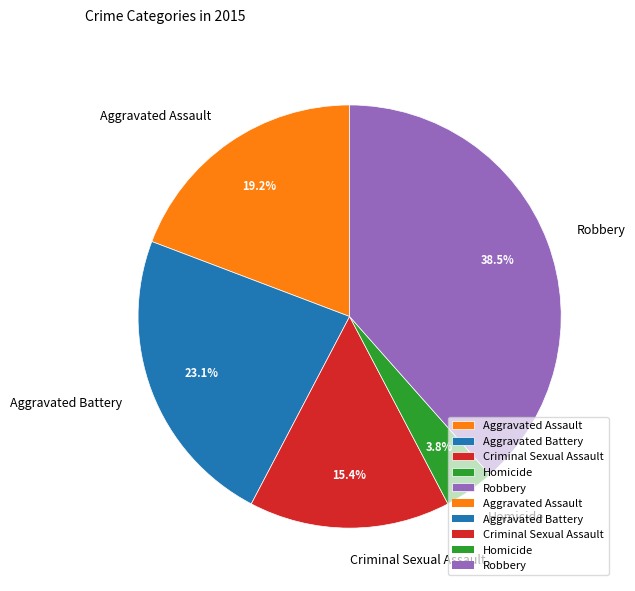

What percentage is the Homicide slice, to the nearest percent?

4%